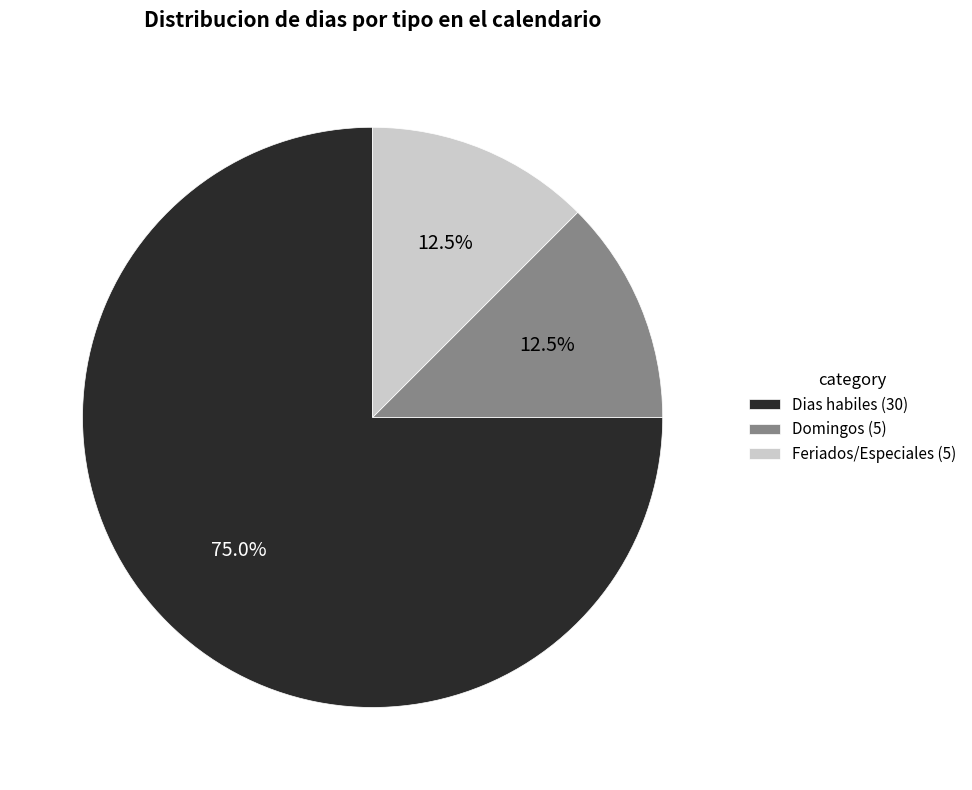

How many segments does this pie chart have?

3